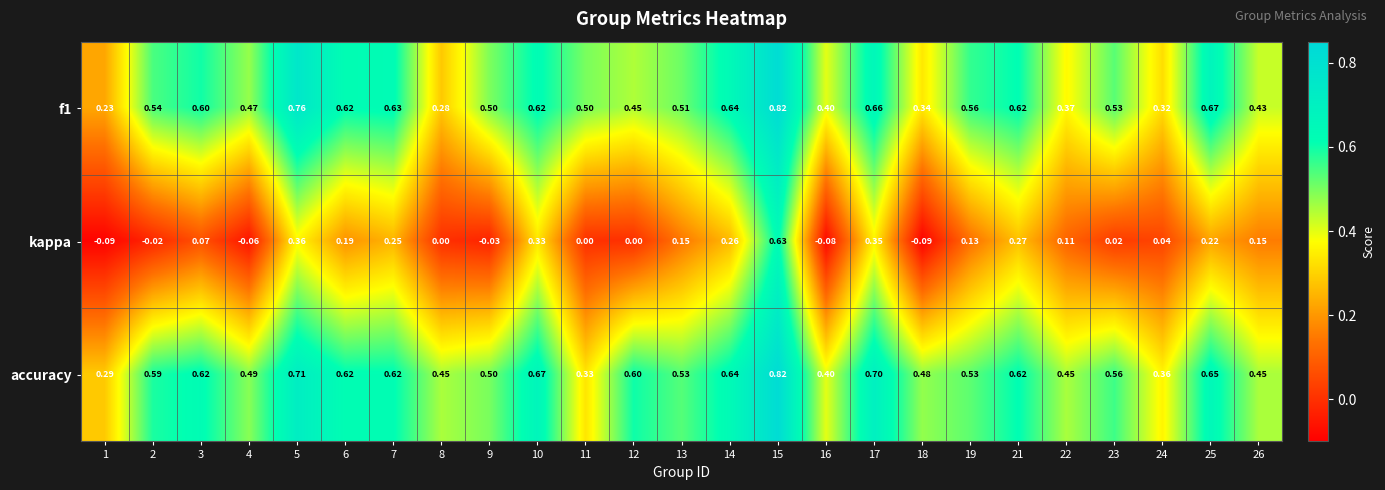

Which series has the largest total across all categories?

accuracy